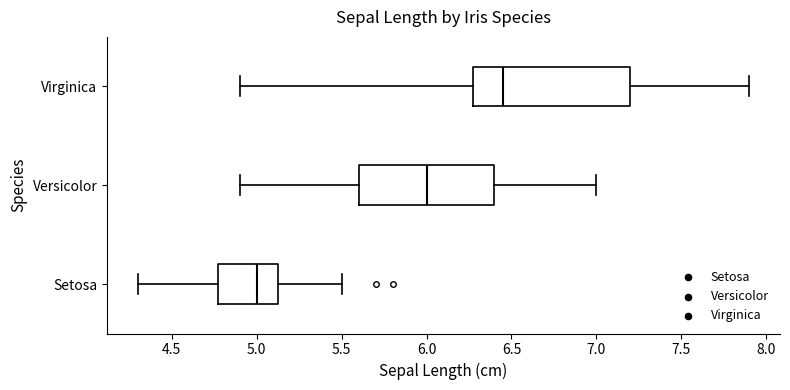

Which box has the furthest to the right median line?

Virginica